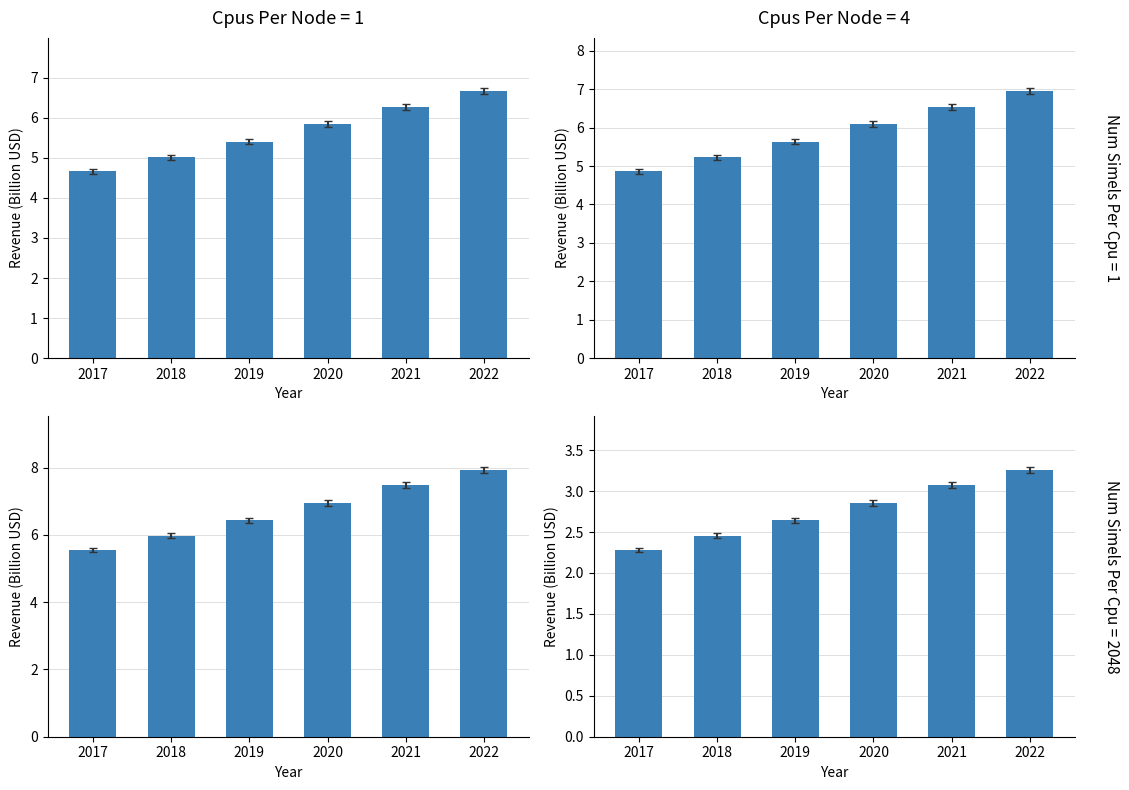

How many groups of bars are there?

6